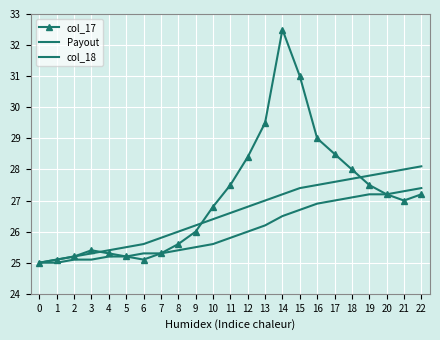

At which label does Payout first exceed 26?

9